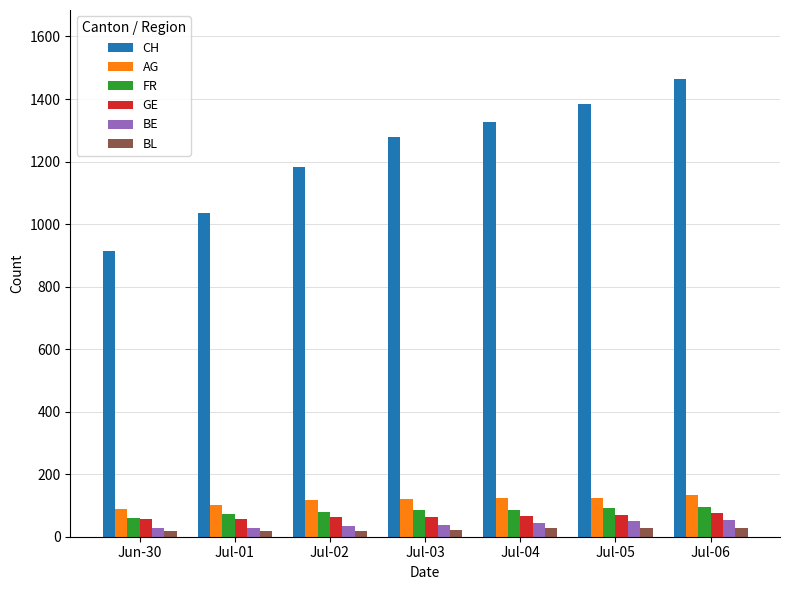

The value of AG at Jul-01 is 103. True or false?

True